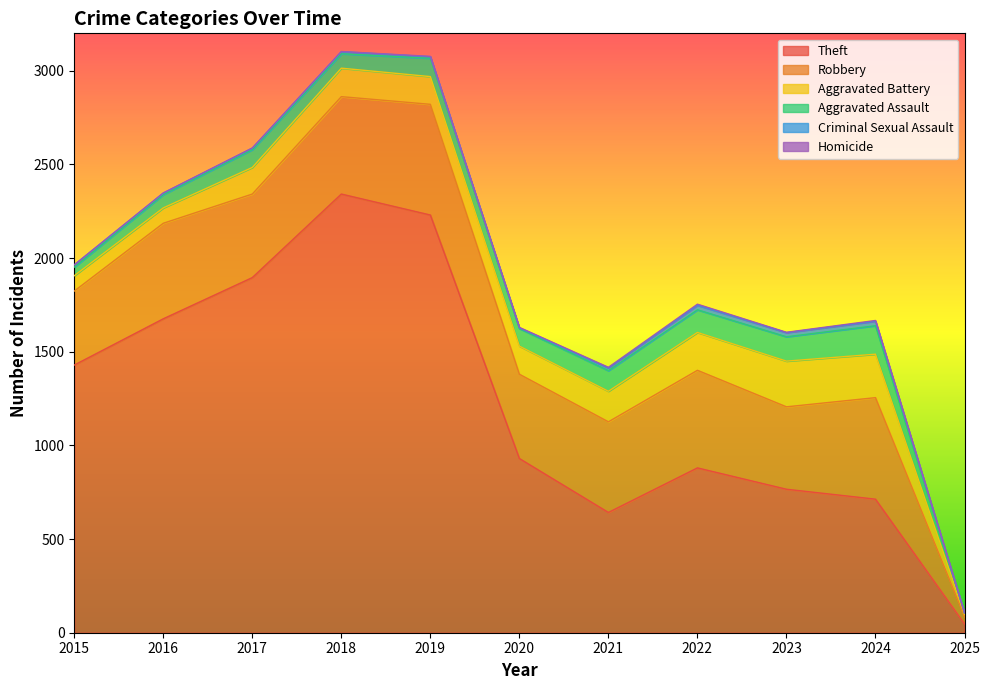

How many categories are shown in the chart?

11